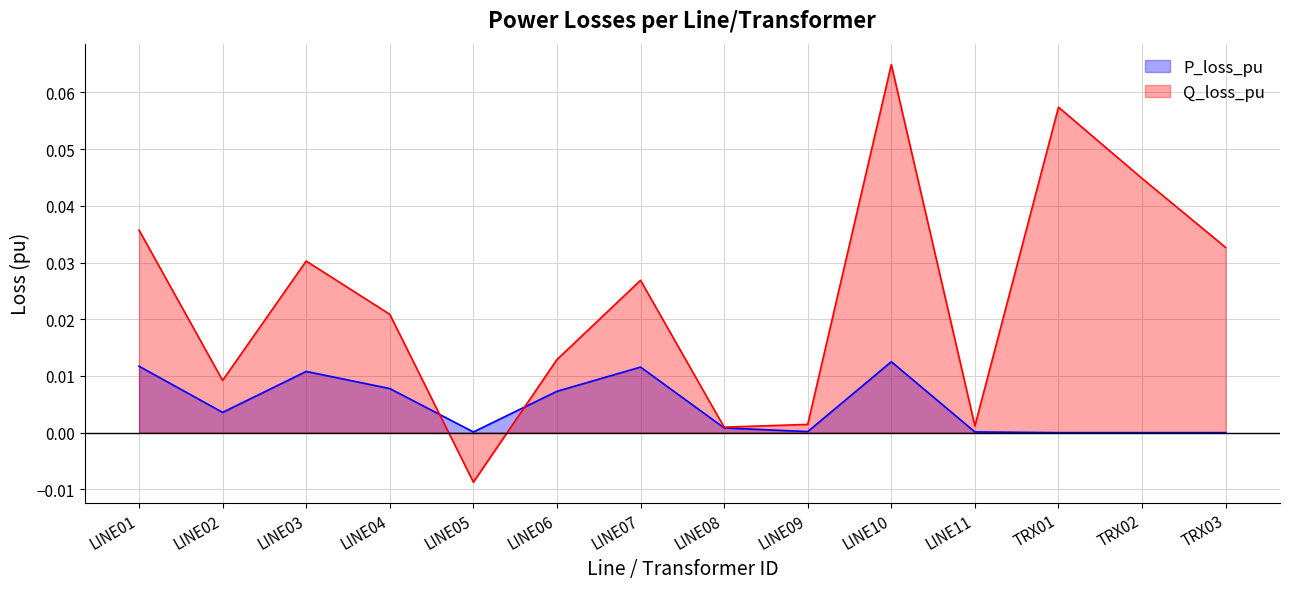

In P_loss_pu, how many points are higher than both neighbors (excluding endpoints)?

4